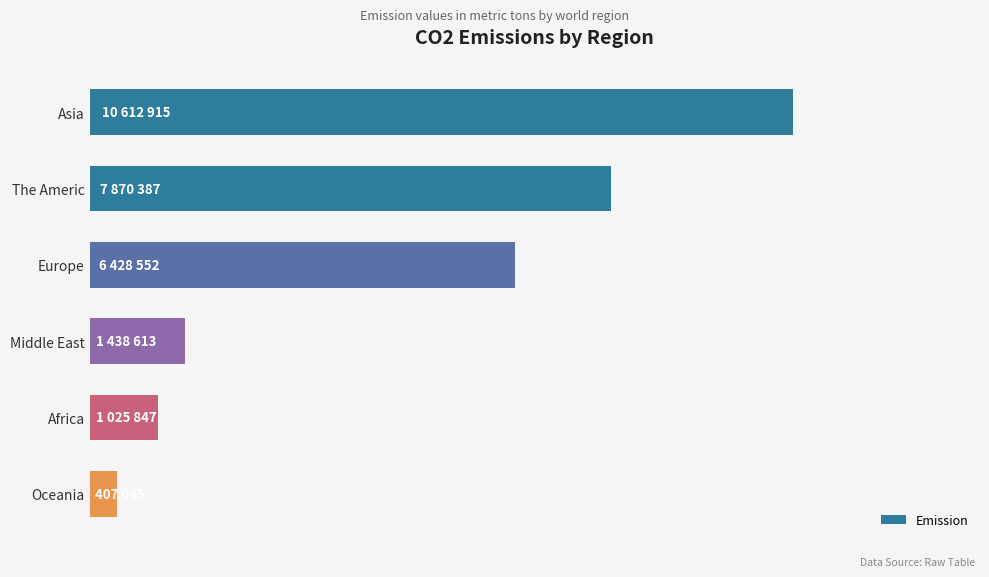

Count the number of values greater than 6428552.

2